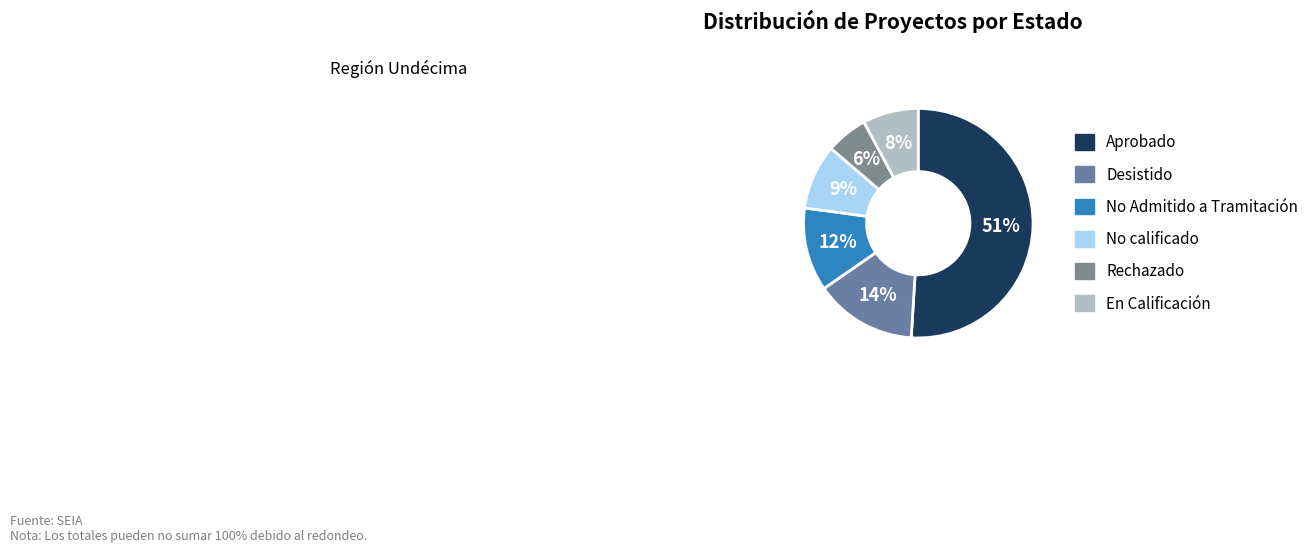

How many slices are in this pie chart?

6